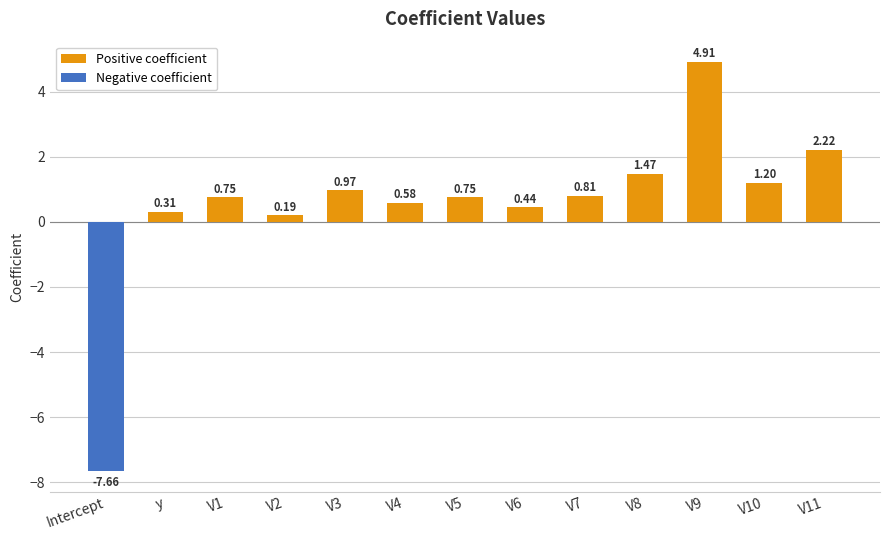

Where does the data first go above 0?

y